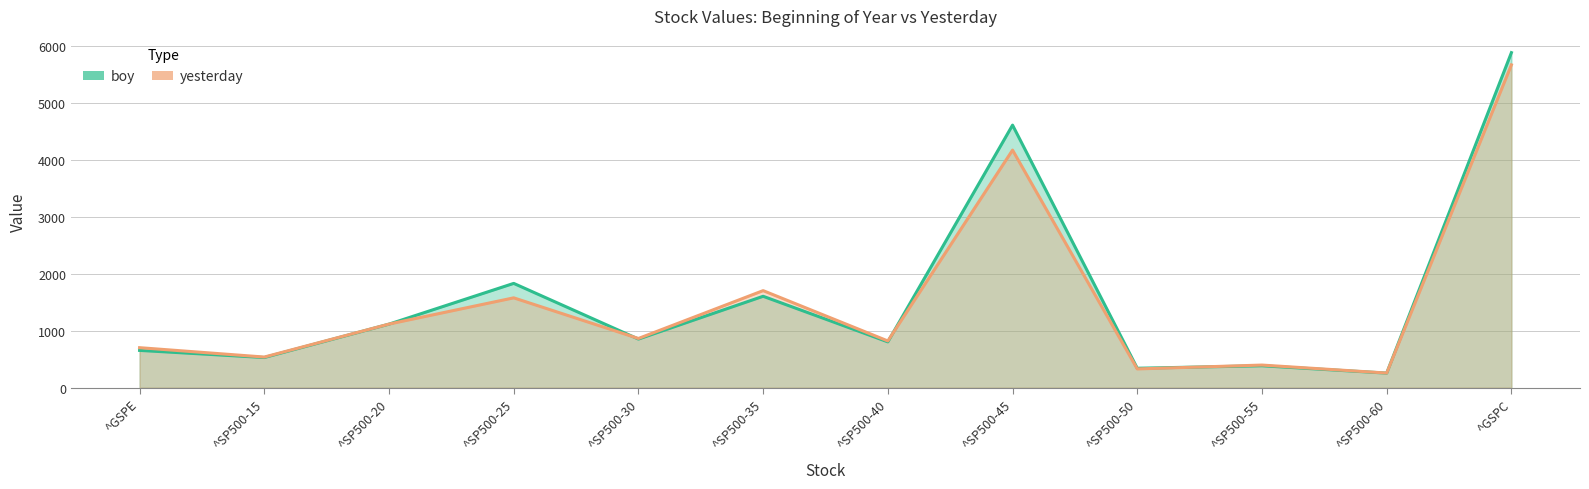

Between which two adjacent categories do yesterday and boy first intersect?

^SP500-20 and ^SP500-25